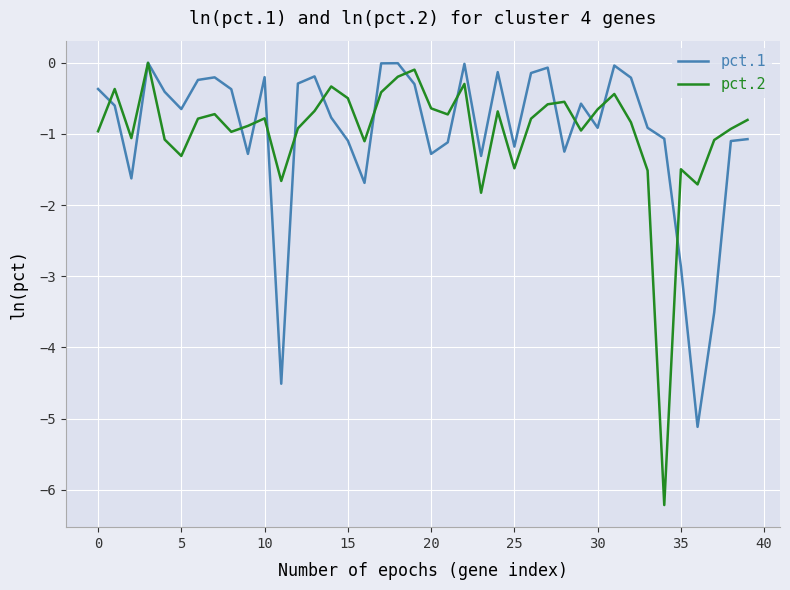

Which series has the largest range (max minus min)?

pct.2